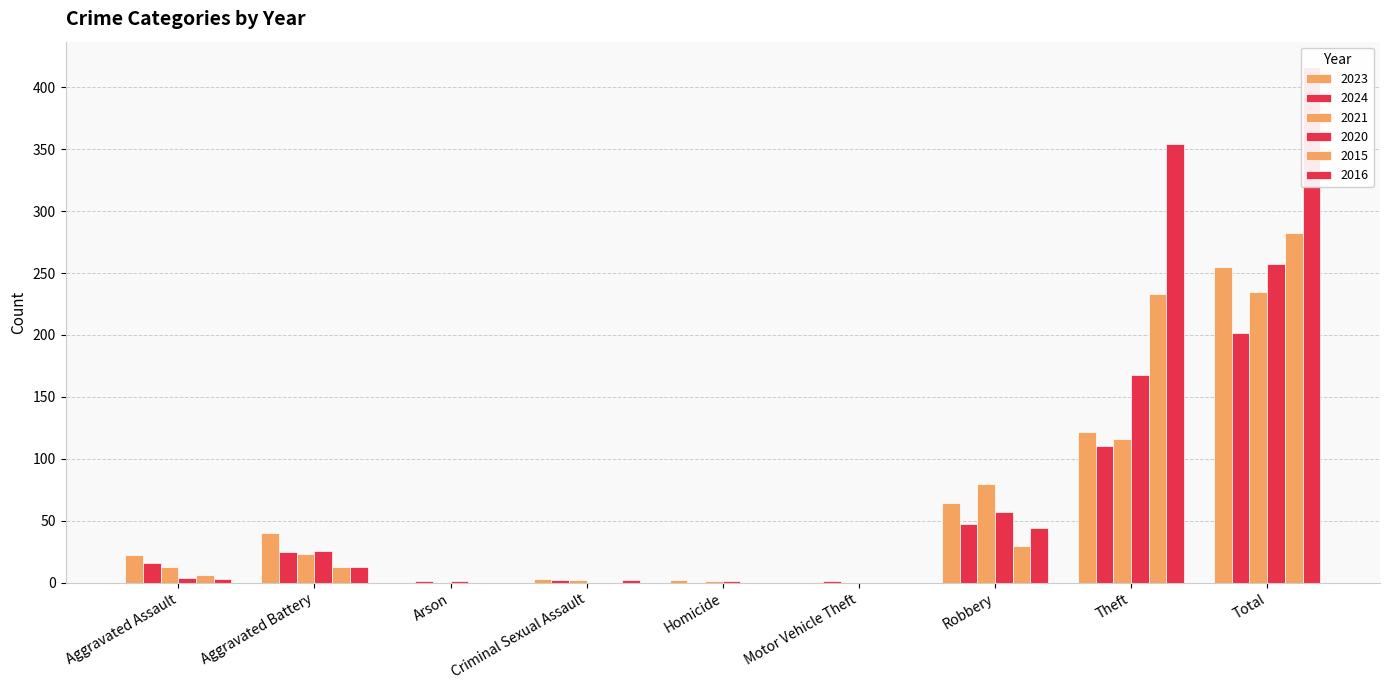

Are the bars grouped side by side (vs. stacked)?

Yes